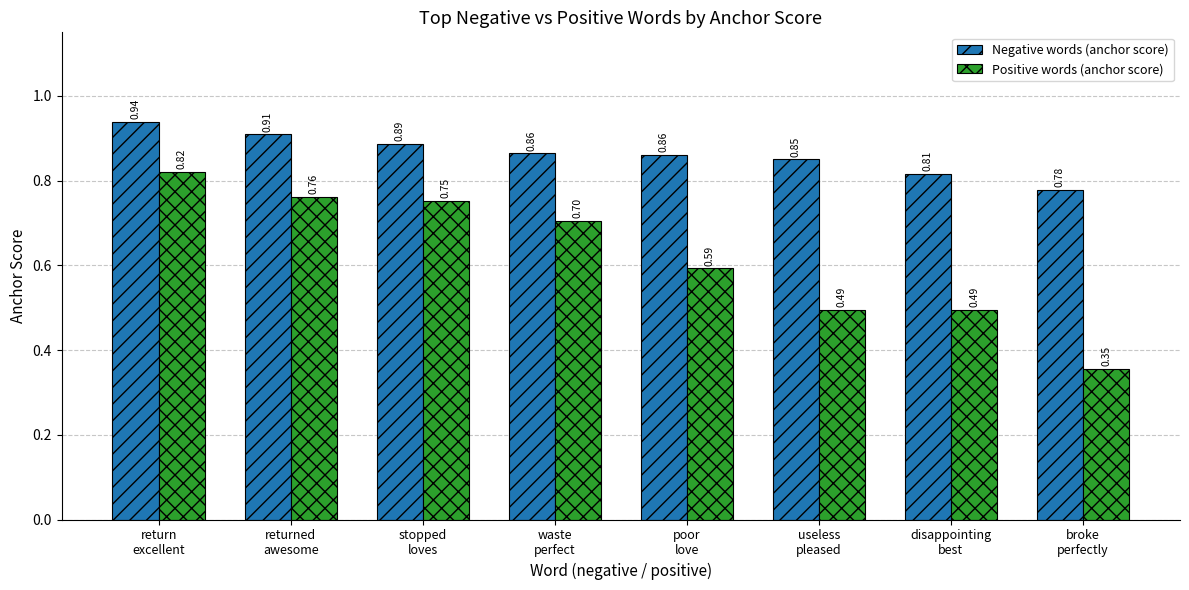

How many Negative words (anchor score) values are between 0 and 1?

8